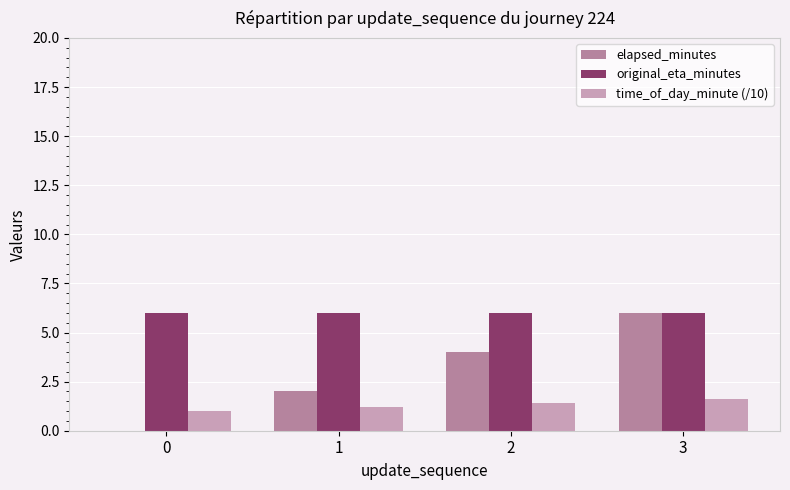

What is the total value across all series at 1?

9.2